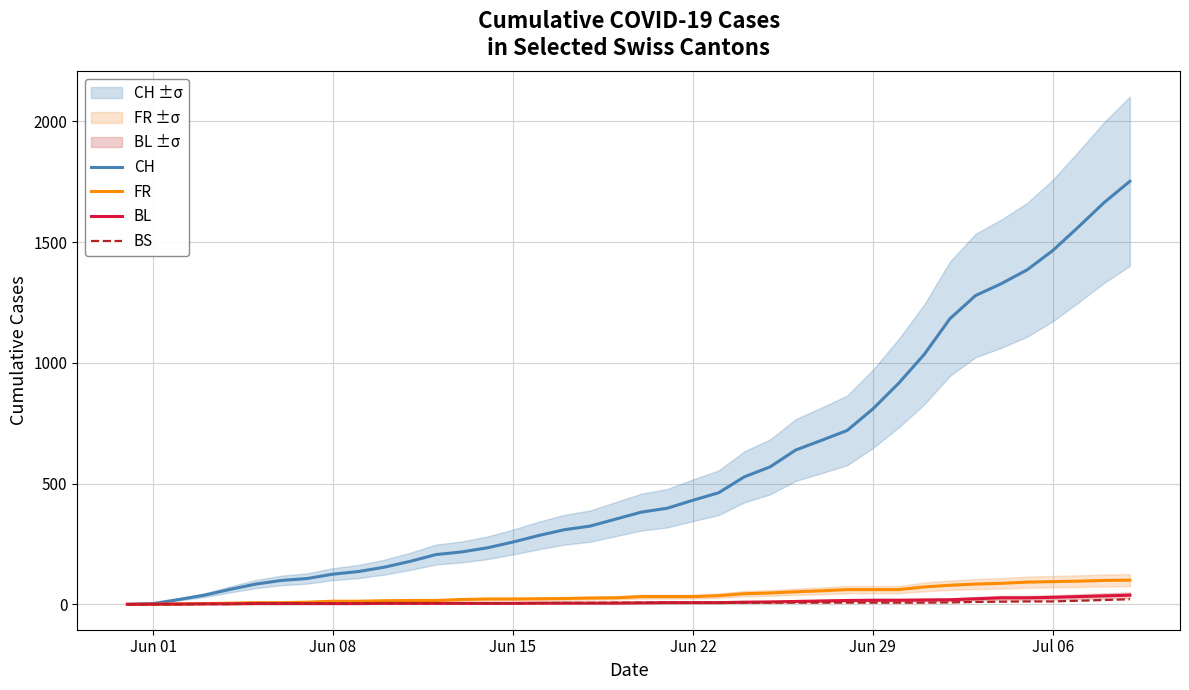

What is the label of the 25th point from the right?

Jun 15